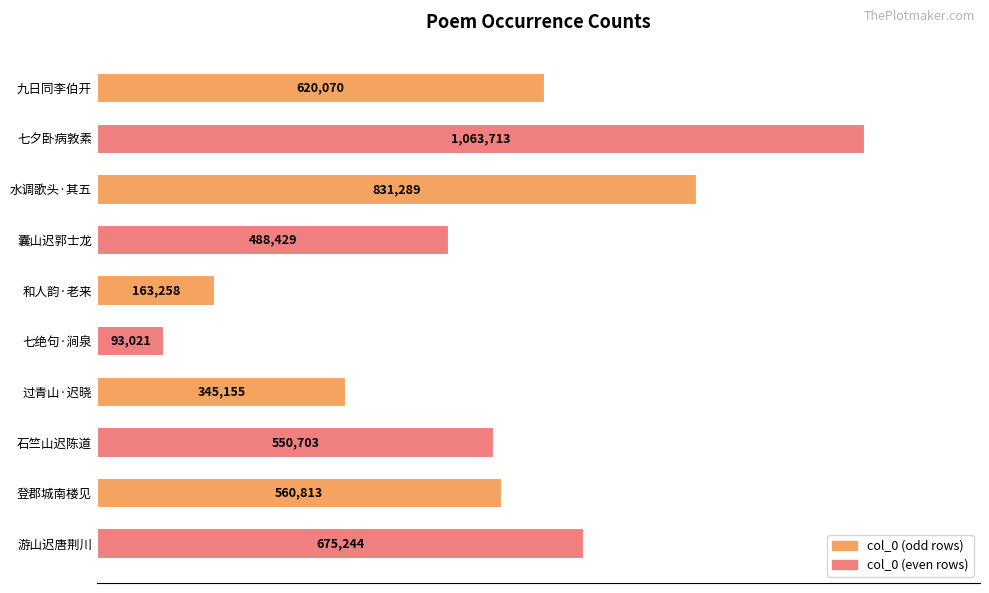

What is the difference between the maximum and minimum values?

970692